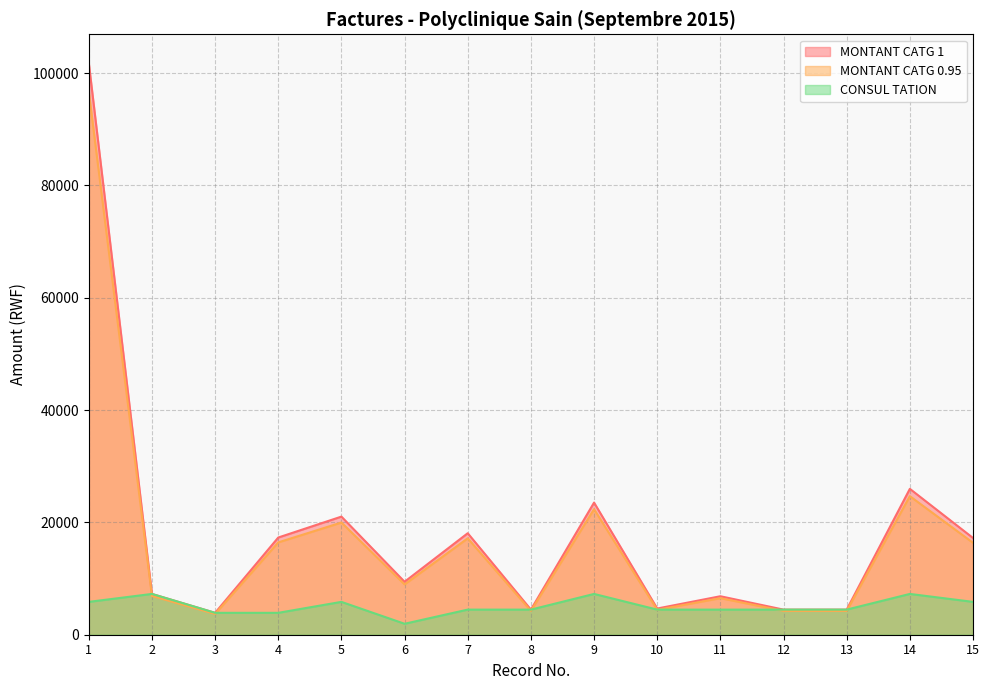

How many lines are shown in the chart?

3